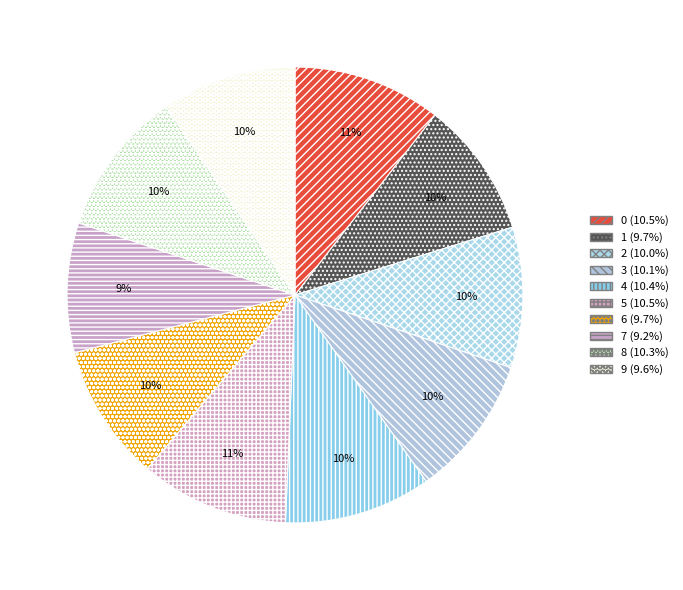

What percentage is the 8 slice, to the nearest percent?

10%